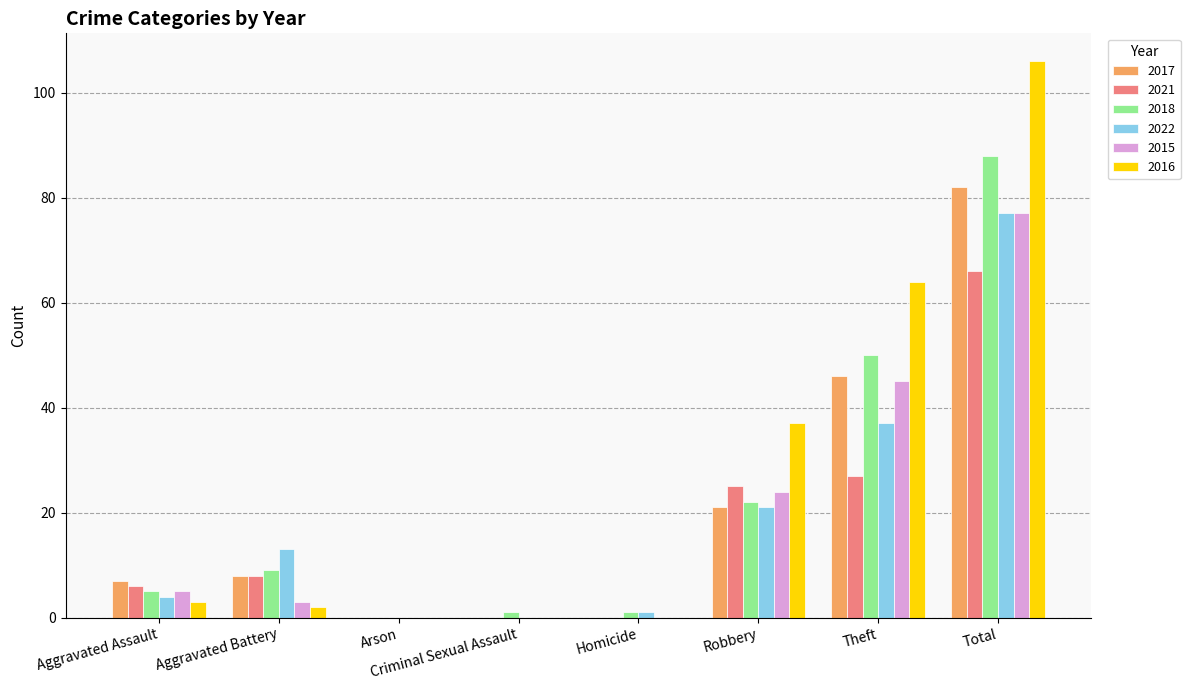

What is the spread (max minus min) of values at Aggravated Battery?

11